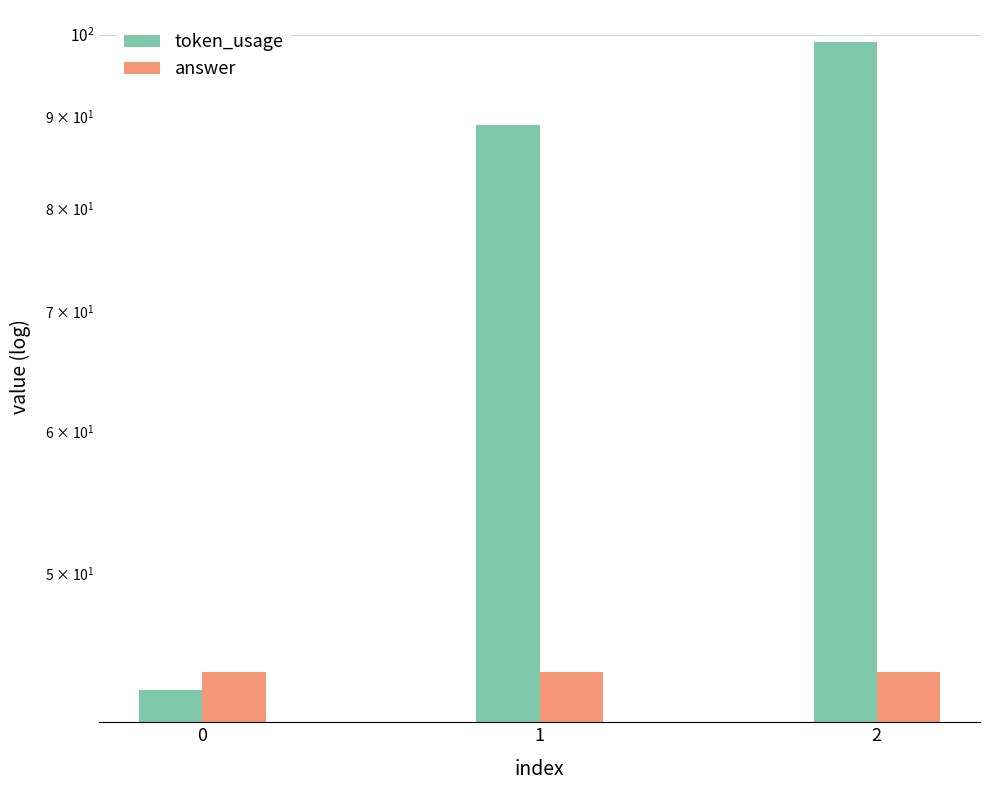

How many categories are shown in the chart?

3